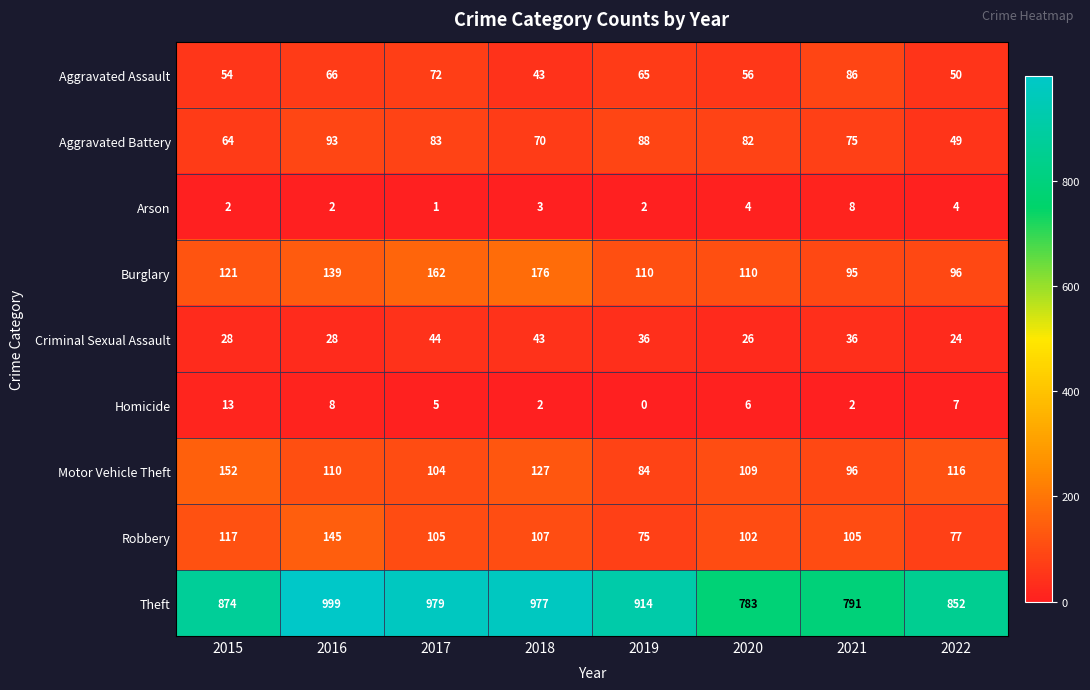

How many distinct data groups are displayed?

9